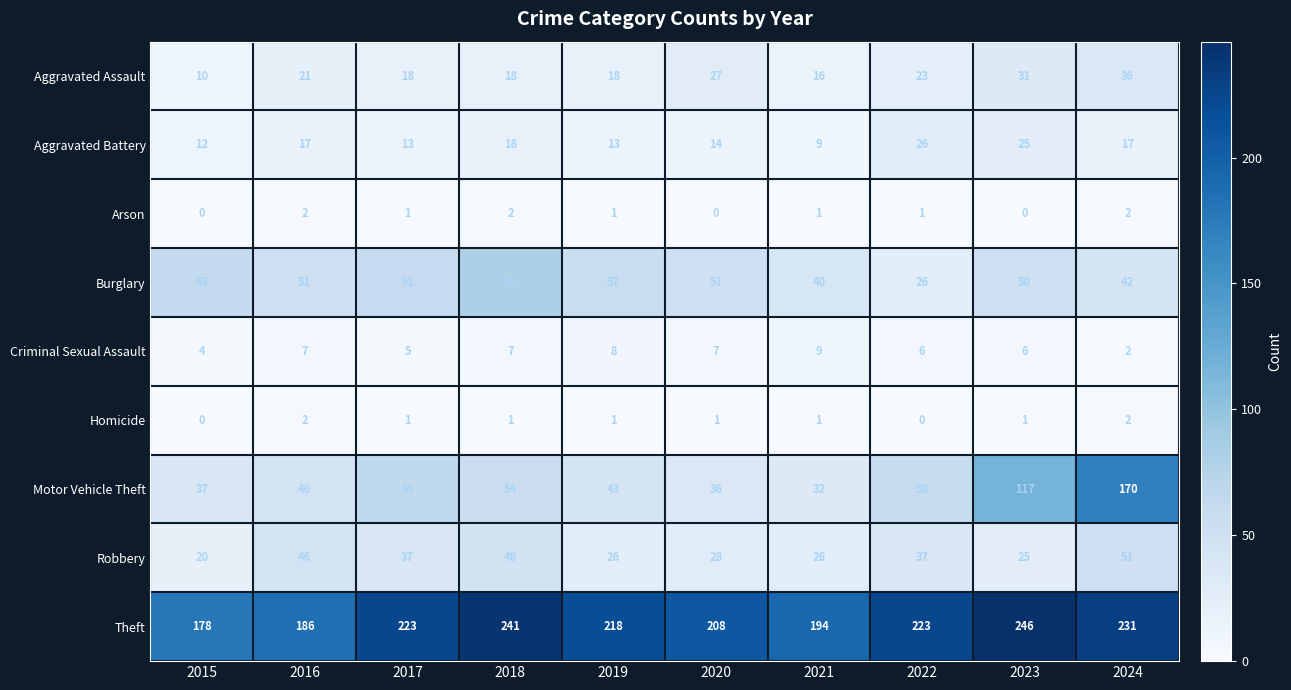

What is the highest value of the Aggravated Battery series?

26